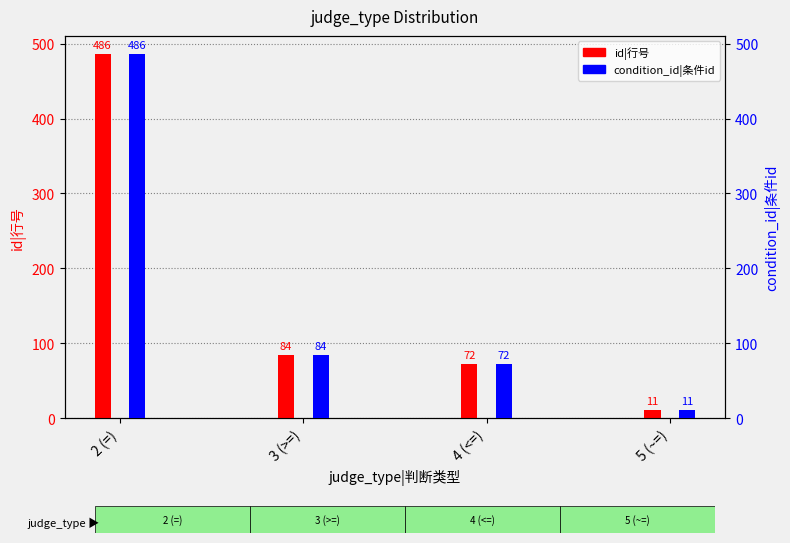

What is the sum of the id|行号 values at 5 (~=) and 4 (<=)?

83